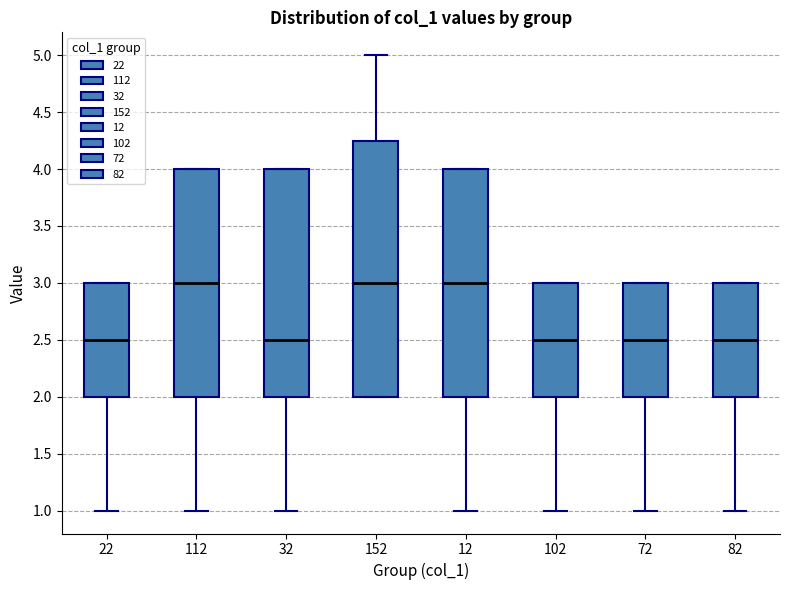

Where is the upper edge of the box at x = 102 on the y-axis? The values are not printed on the chart, so give them approximately, as read against the axis.

3.00